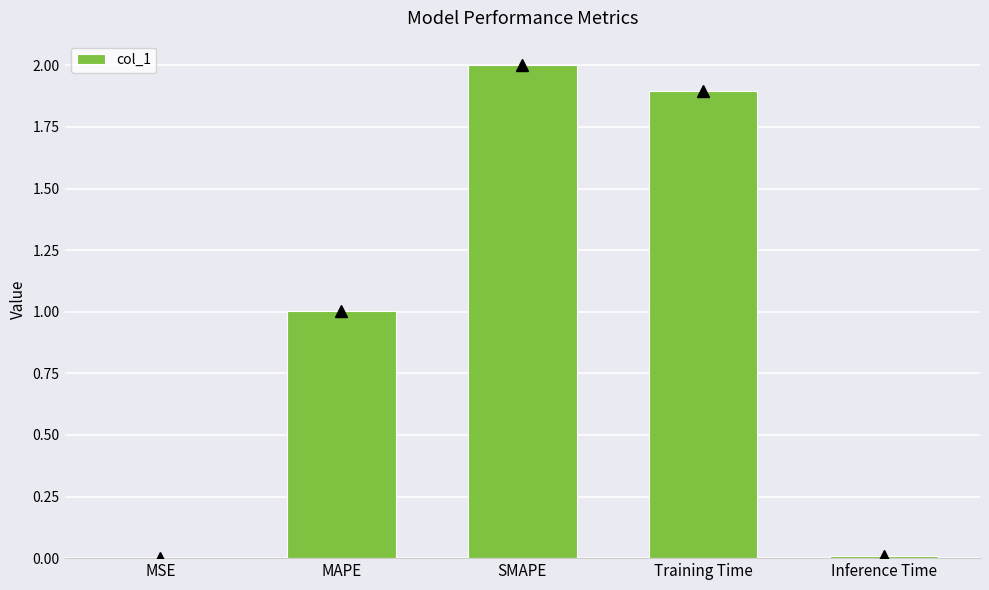

What is the greatest value displayed?

2.0